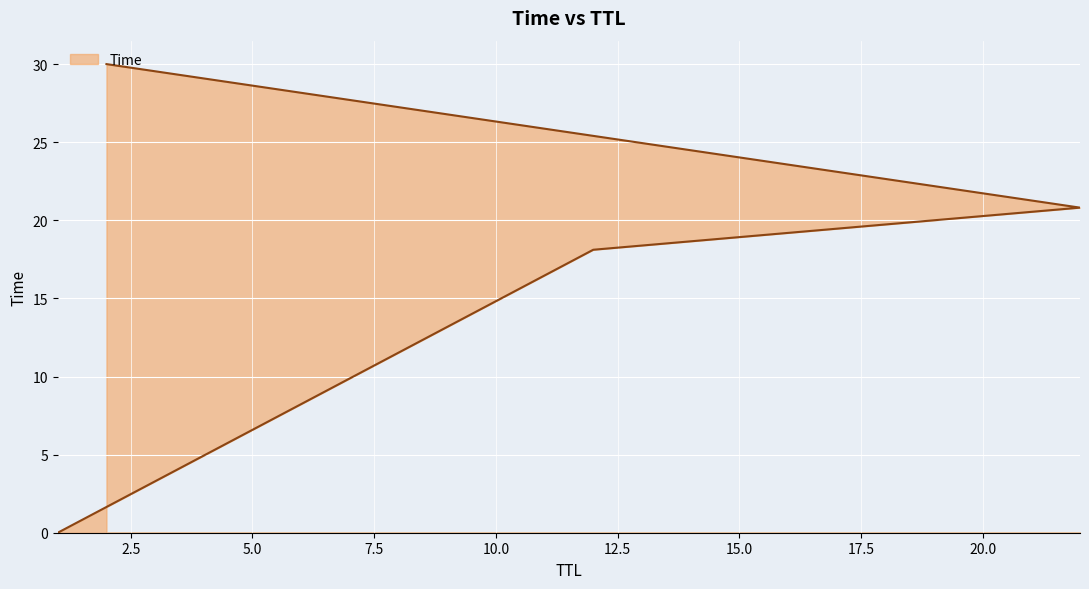

What is the sum of the values at 2 and 22?

50.8